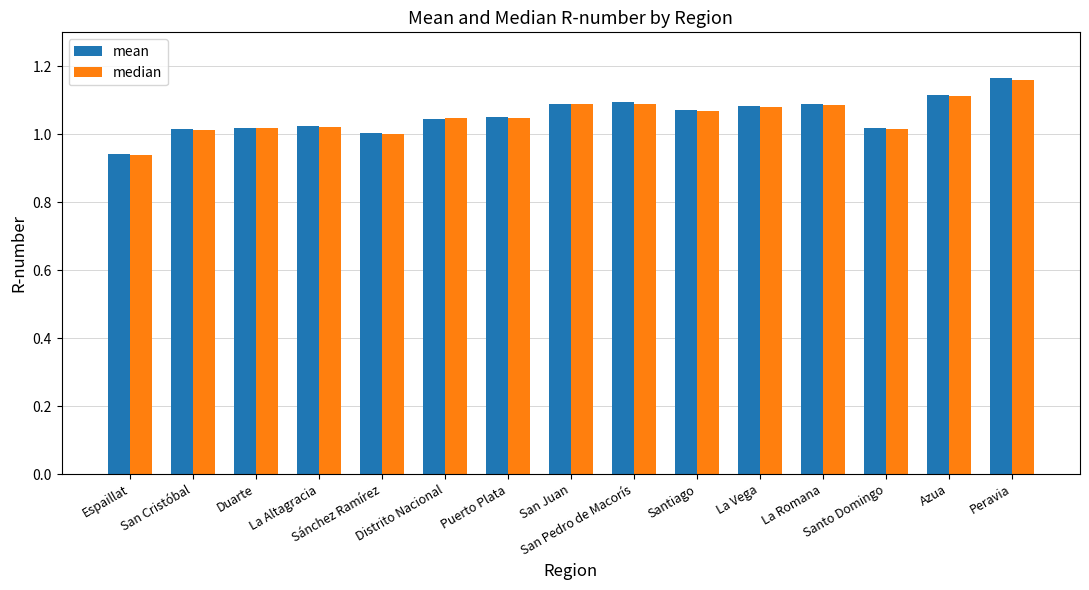

What is the sum of all mean values?

15.8